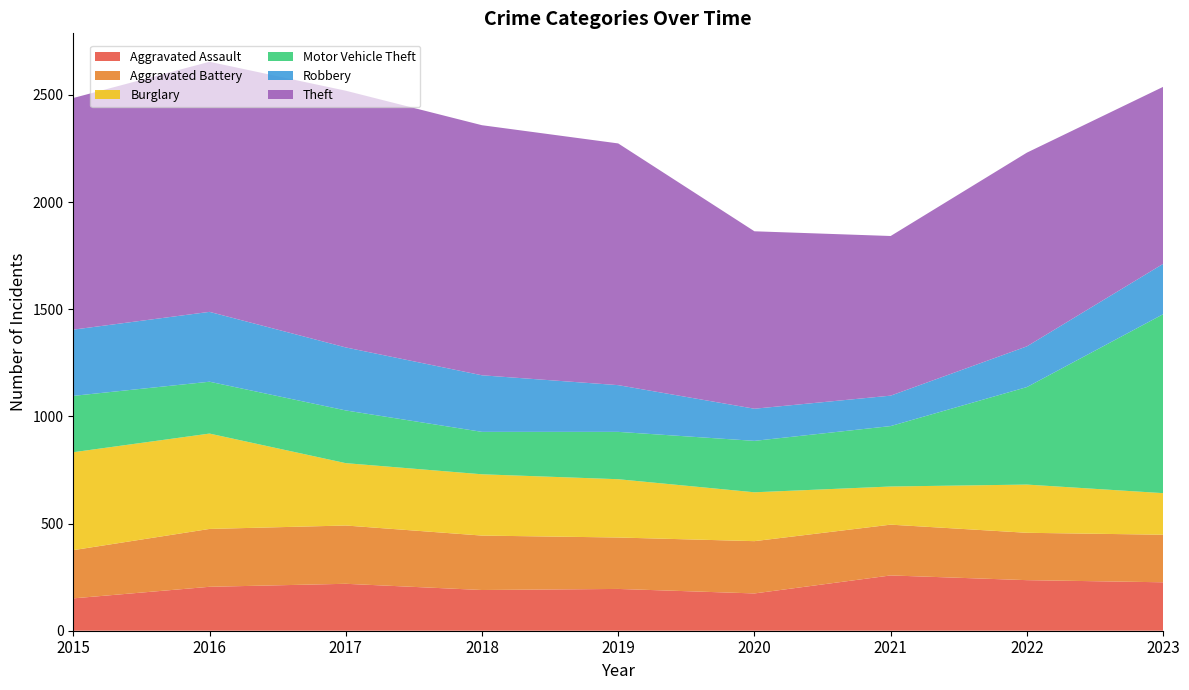

Reading left to right, transcribe all the data shown in this chart.

Aggravated Assault: 151	205	219	190	195	174	258	236	226
Aggravated Battery: 225	270	272	254	240	244	237	221	222
Burglary: 457	445	291	286	272	228	178	225	194
Motor Vehicle Theft: 263	242	246	198	221	240	282	455	835
Robbery: 309	326	294	264	218	150	142	190	235
Theft: 1081	1167	1198	1167	1128	828	745	904	826